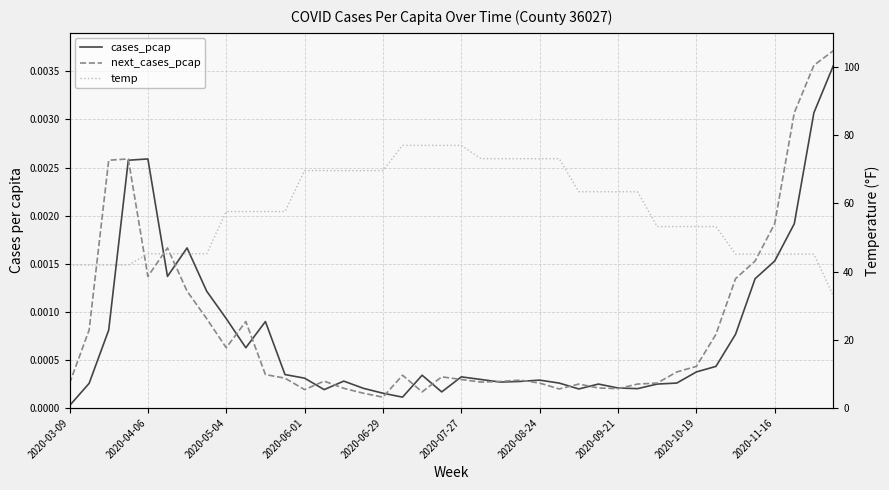

True or false: cases_pcap and temp cross at least once.

False